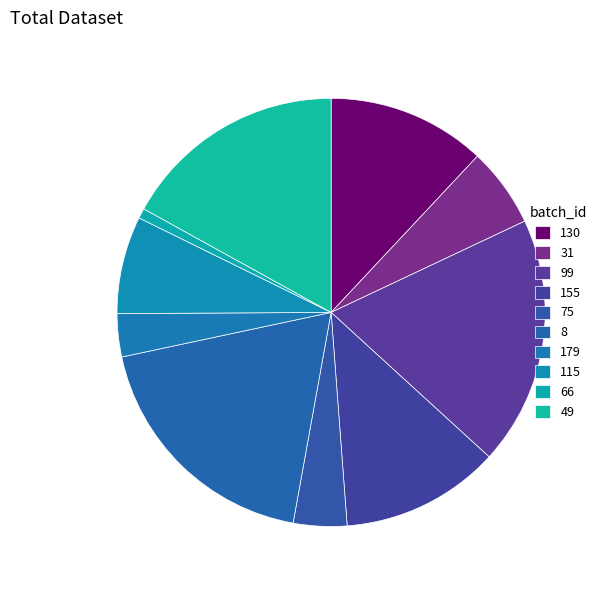

Count the number of slices in the pie.

10